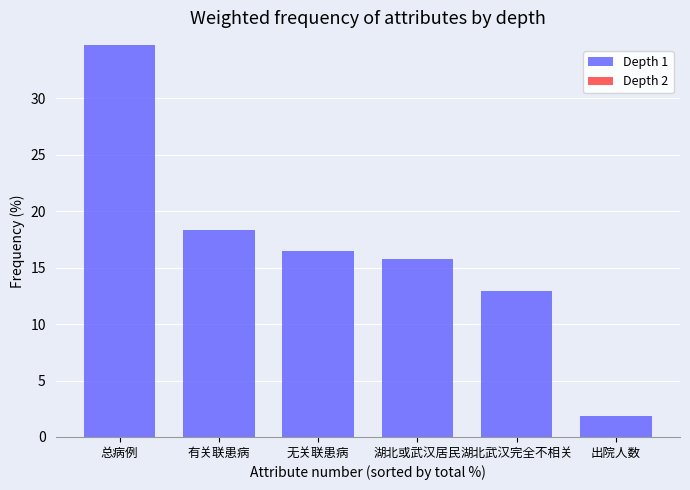

Reading right to left, list all the values displayed in this chart.

1.8	12.9	15.7	16.5	18.3	34.8